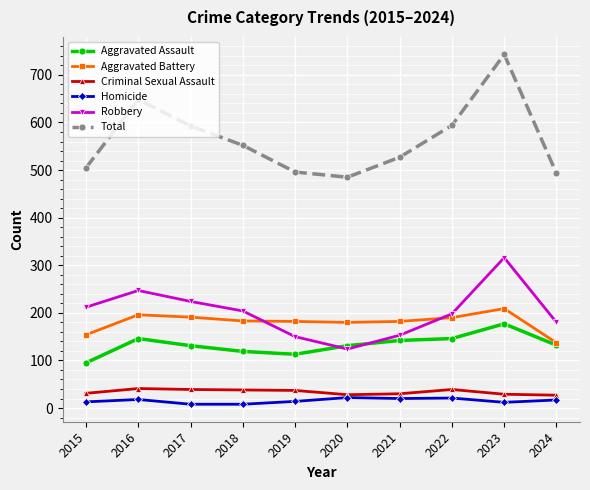

At how many categories does at least one series exceed 201?

10